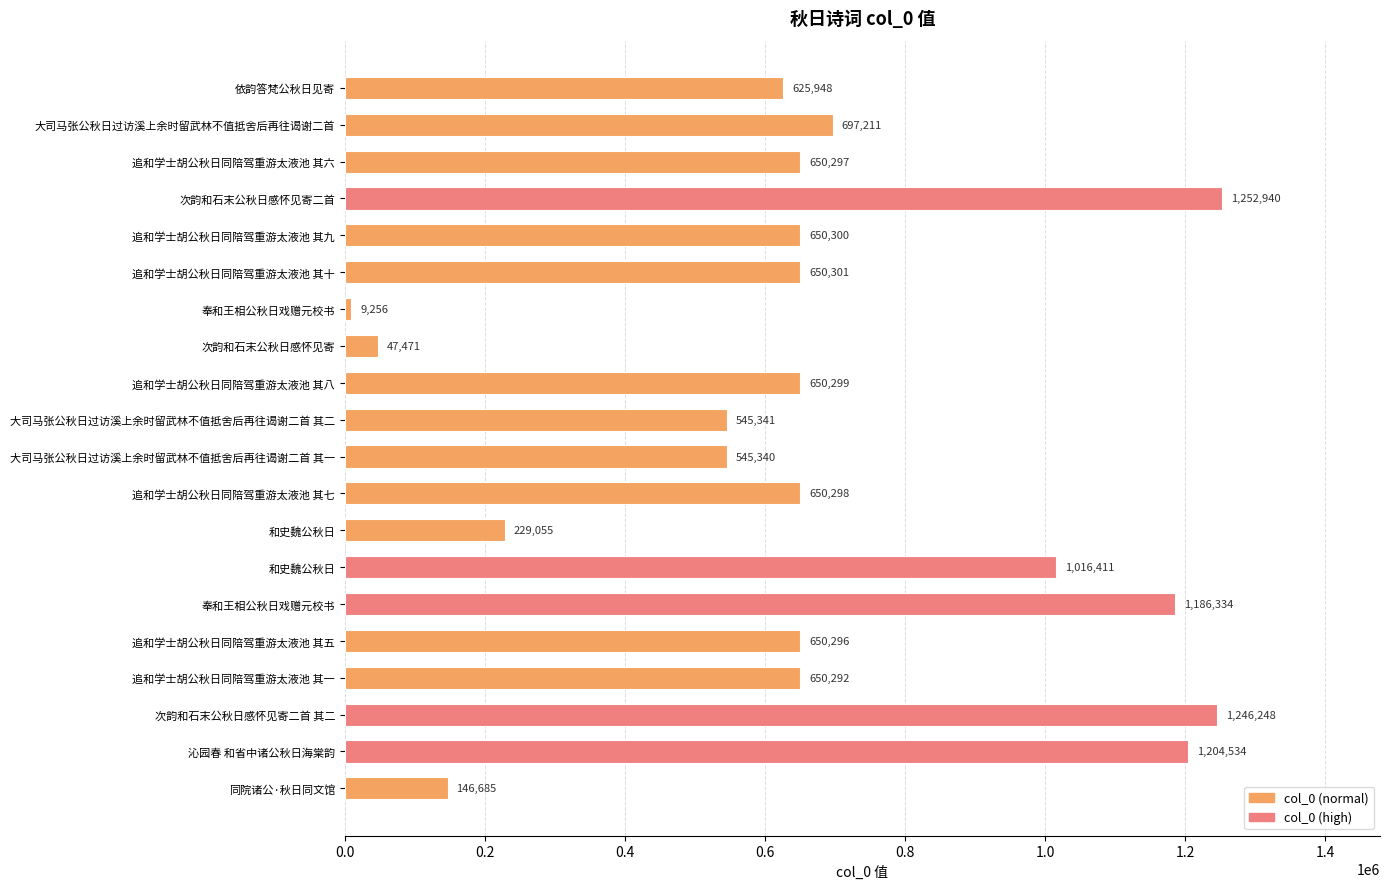

Are the bars horizontal?

Yes